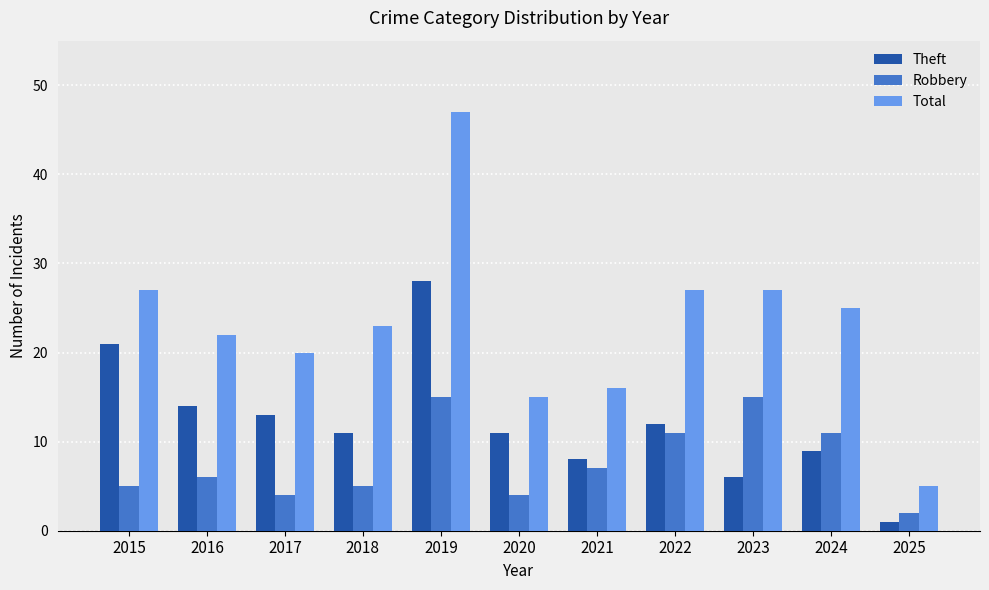

List the series in order of their peak value, highest first.

Total, Theft, Robbery